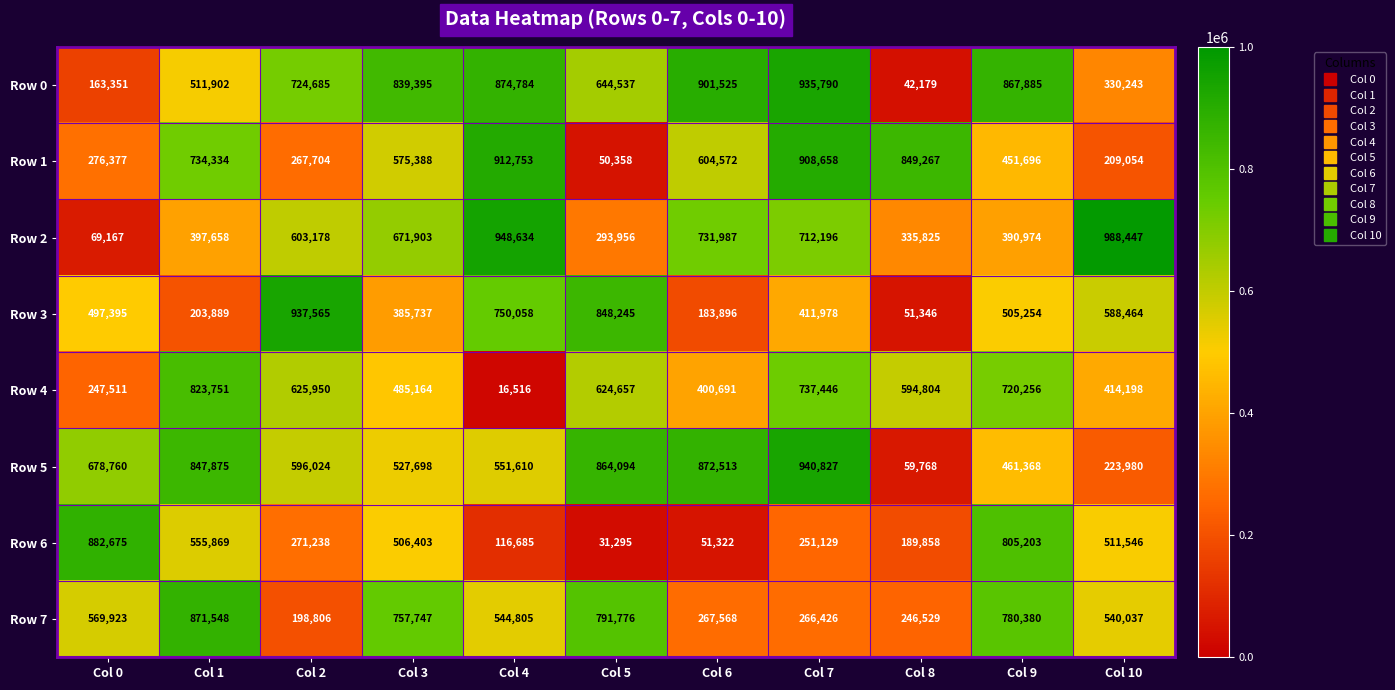

Which category has the lowest value across all series?

Col 4